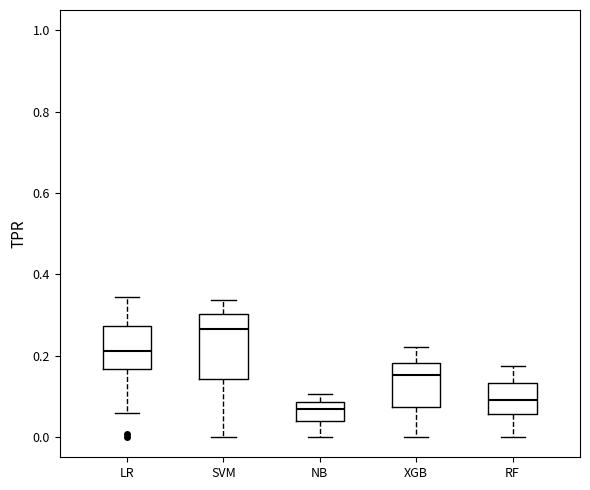

Reading left to right, transcribe this box plot: for each box, give where its median line is, the range the box spans, and where its two whiskers end, as read against the y-axis. The values are not printed on the chart, so give them approximately, as read against the axis.

LR: median 0.22, box 0.16 to 0.28, whiskers 0.06 to 0.34
SVM: median 0.26, box 0.14 to 0.30, whiskers 0.00 to 0.34
NB: median 0.06, box 0.04 to 0.08, whiskers 0.00 to 0.10
XGB: median 0.16, box 0.08 to 0.18, whiskers 0.00 to 0.22
RF: median 0.10, box 0.06 to 0.14, whiskers 0.00 to 0.18